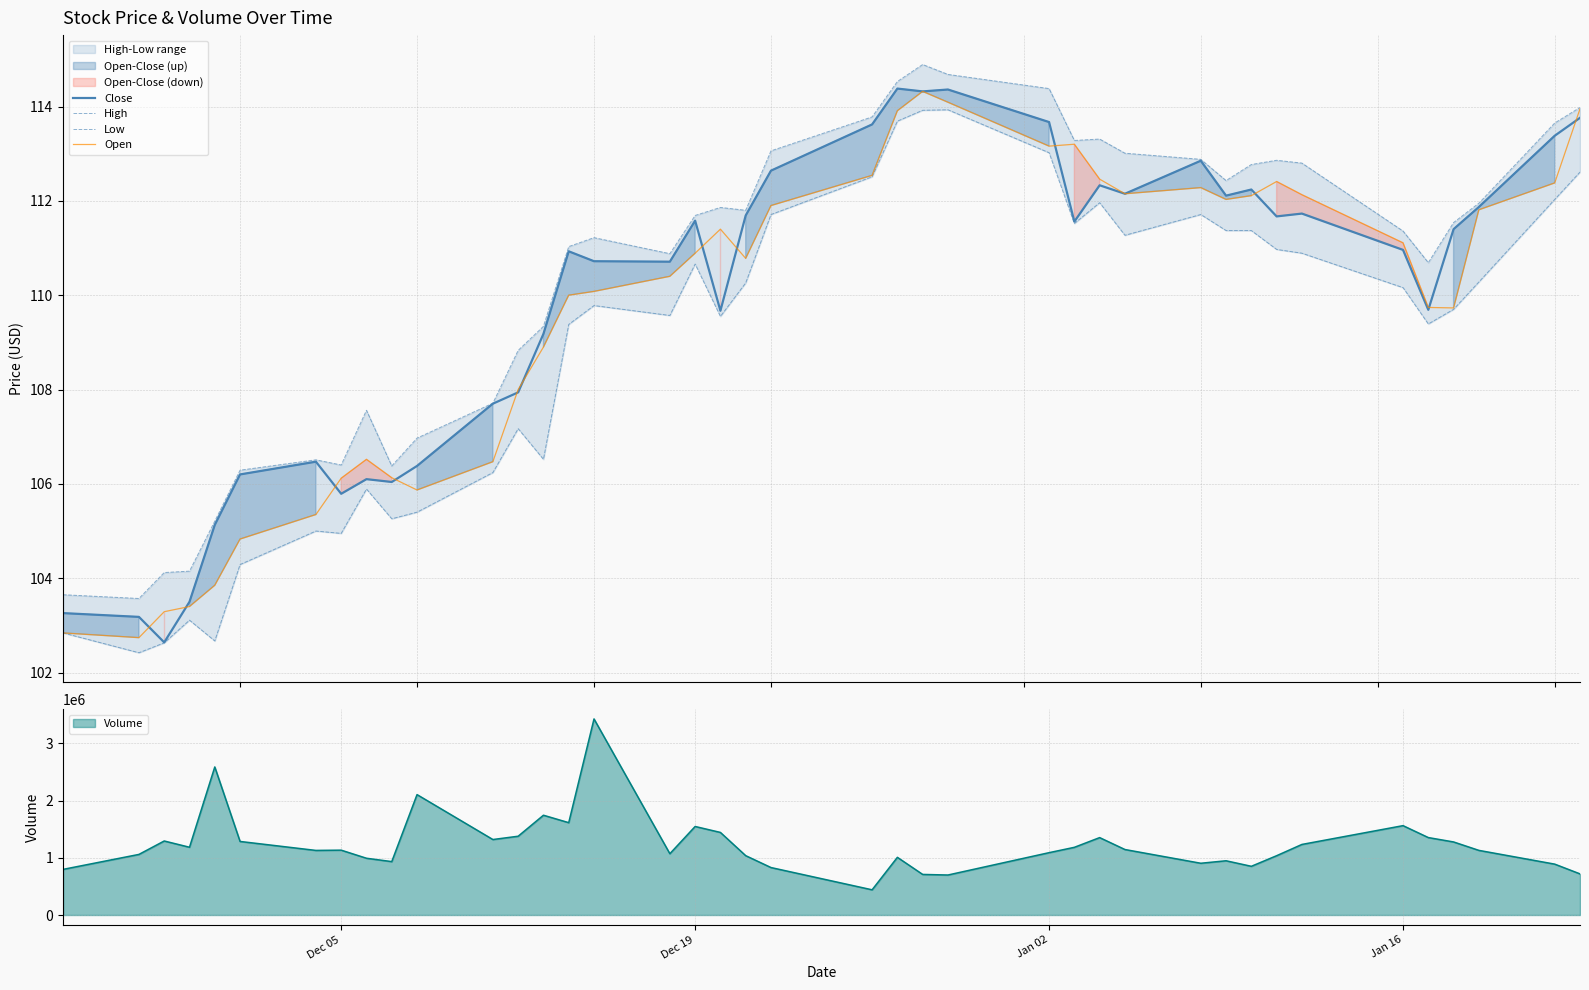

What is the highest value of the Close series?

114.4